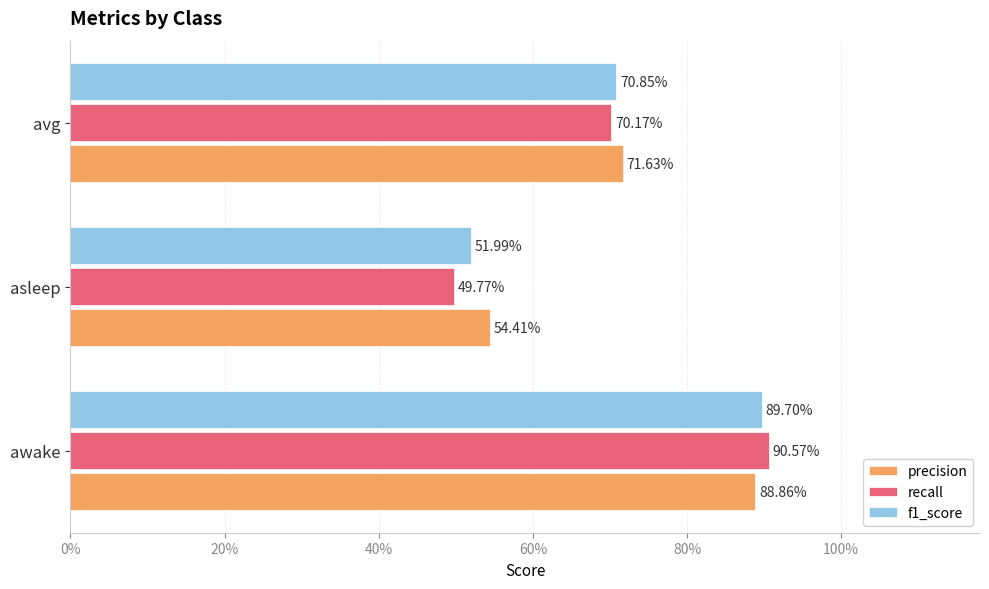

Count the precision values in the range 0 to 1.

3